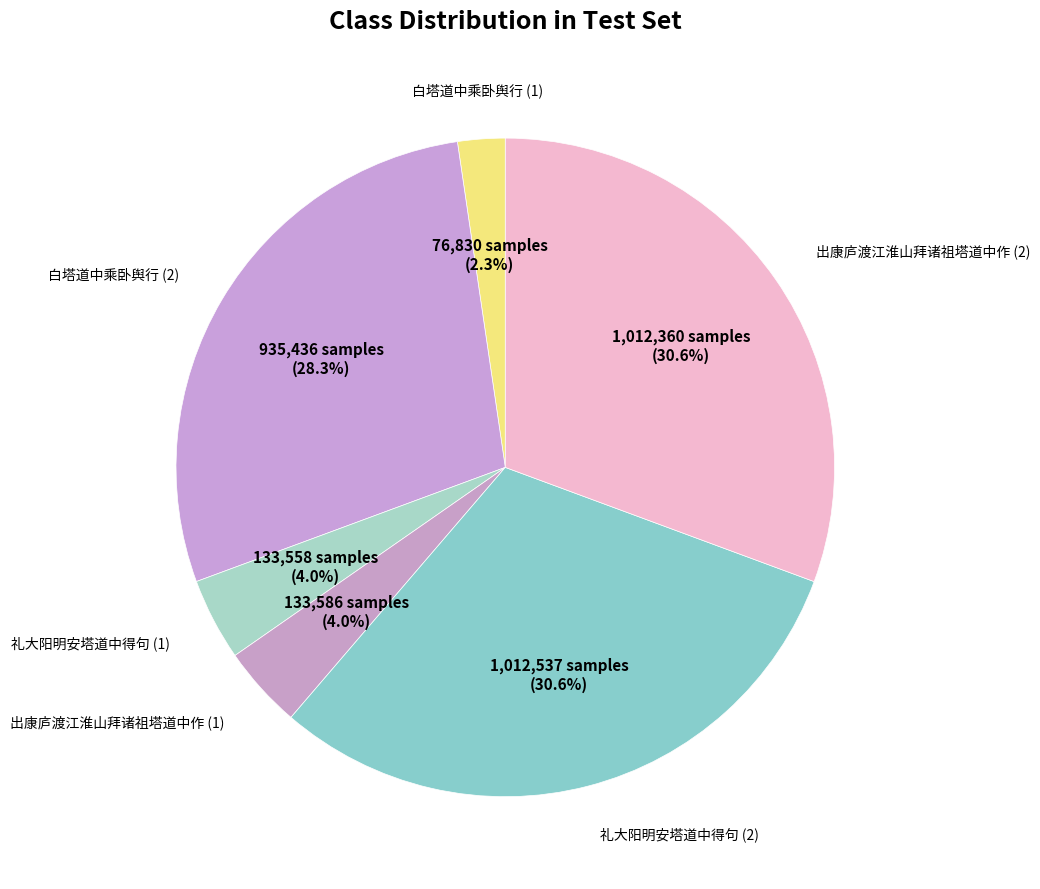

Count the number of slices in the pie.

6